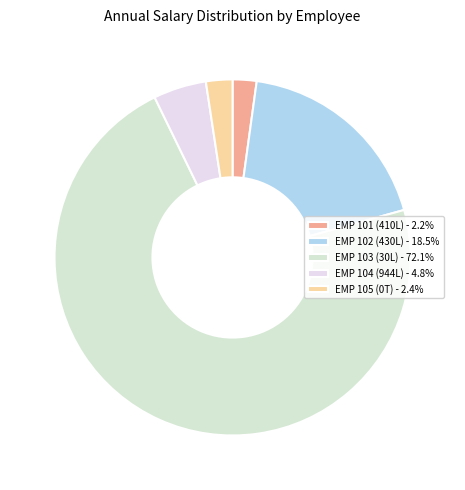

How many segments does this pie chart have?

5